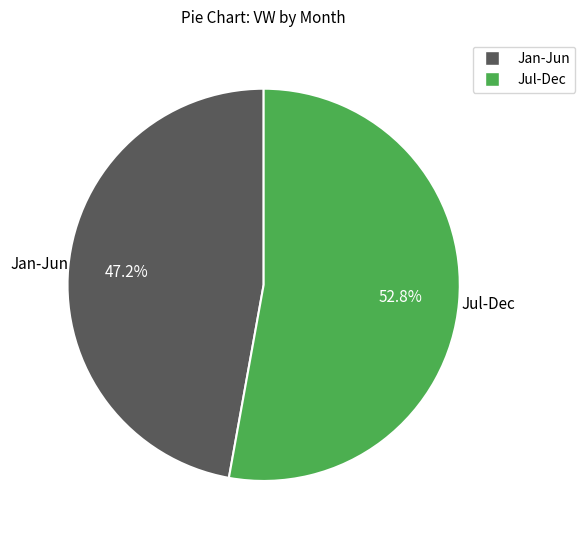

Is there any slice that represents more than half of the pie?

Yes